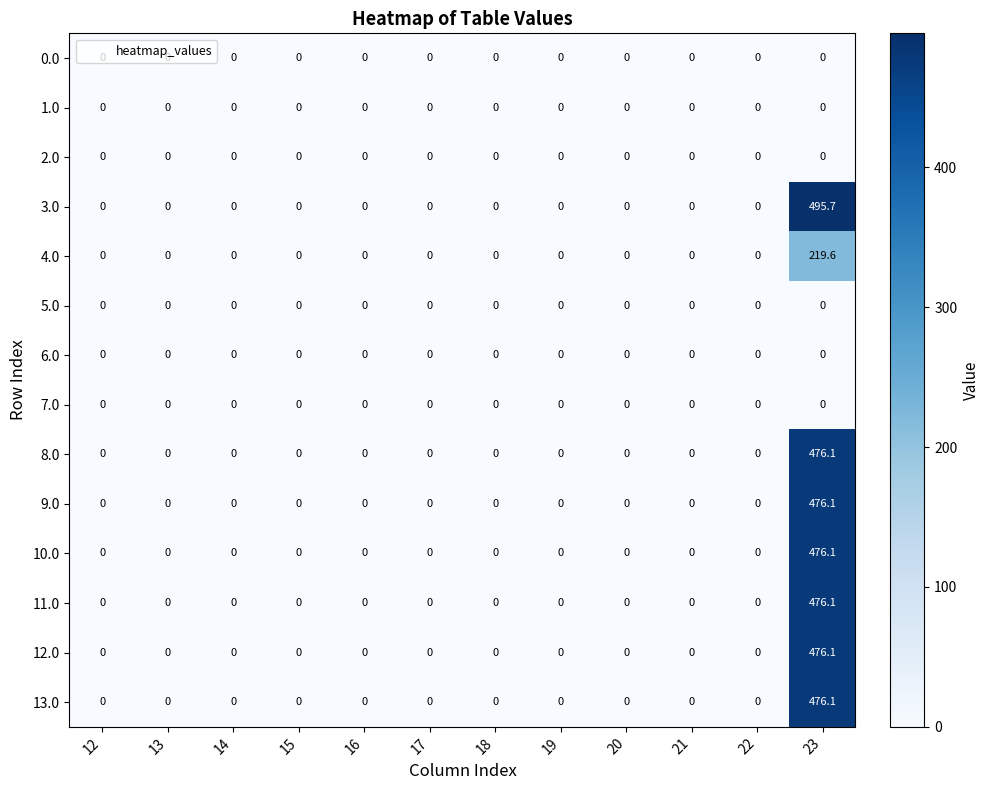

Which series has the widest spread of values?

3.0